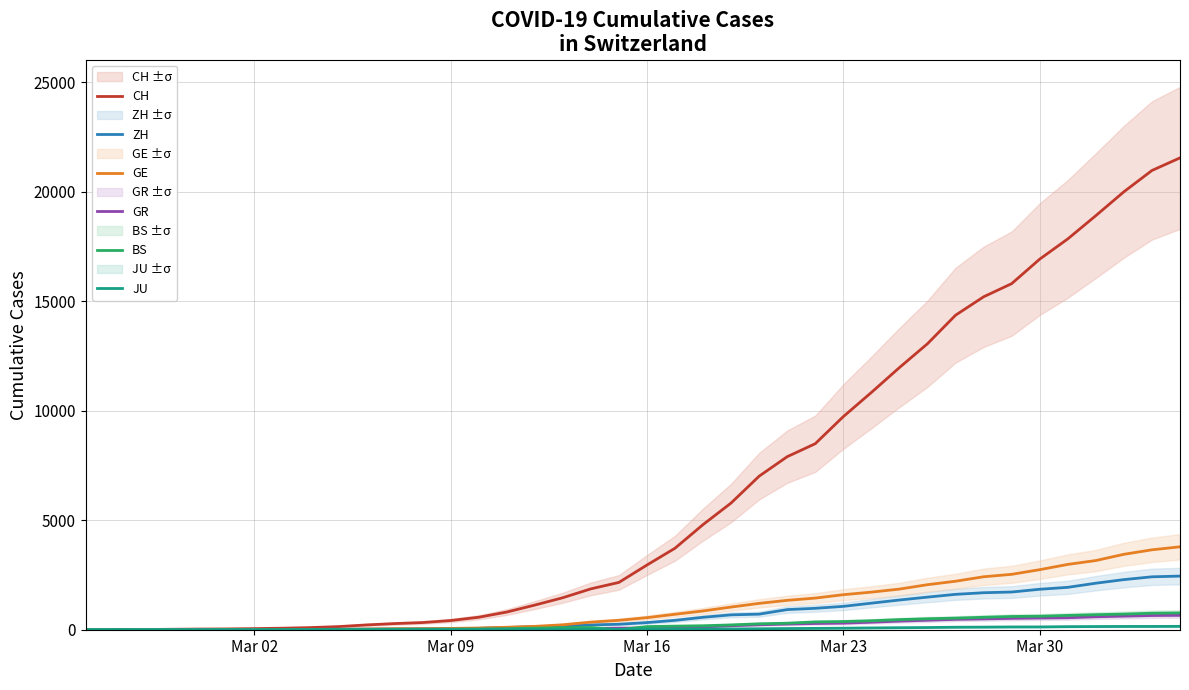

Is this an area chart (filled region under the line)?

No